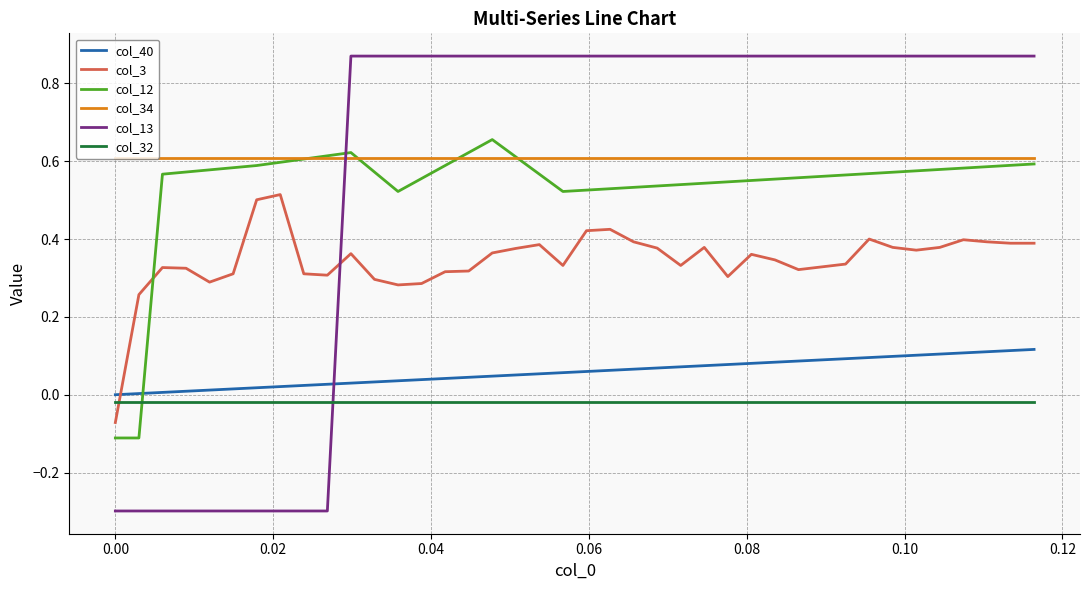

True or false: col_40 and col_13 intersect in this chart.

True